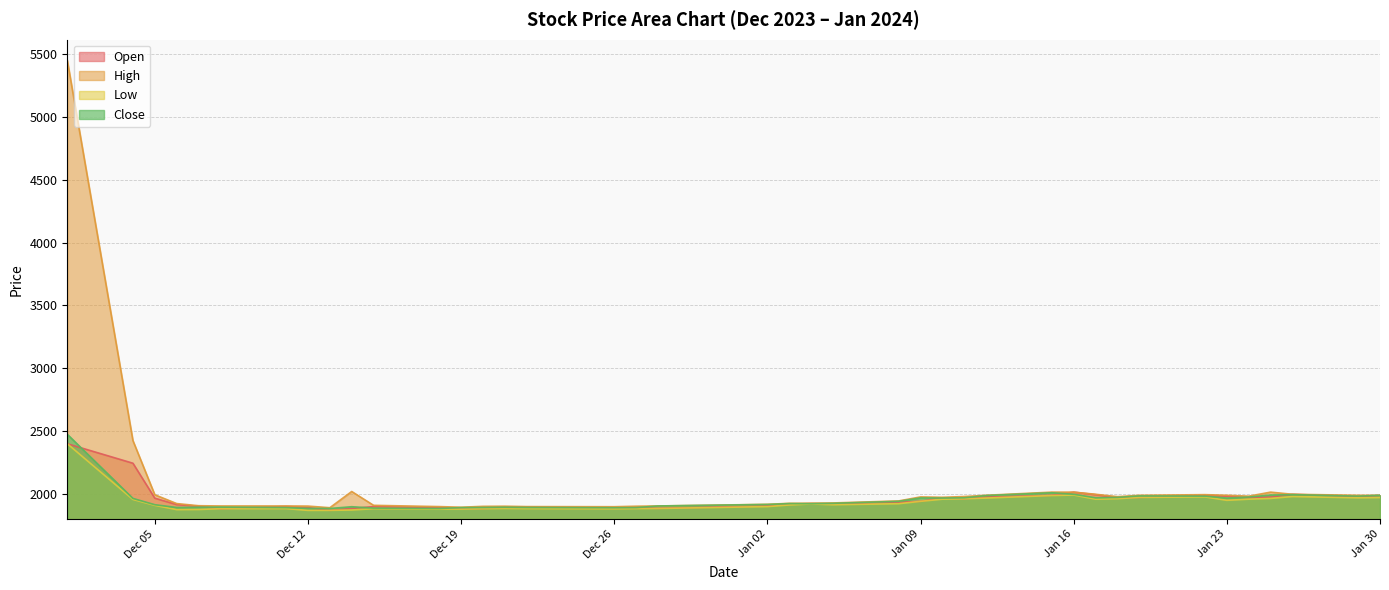

How many lines are shown in the chart?

4